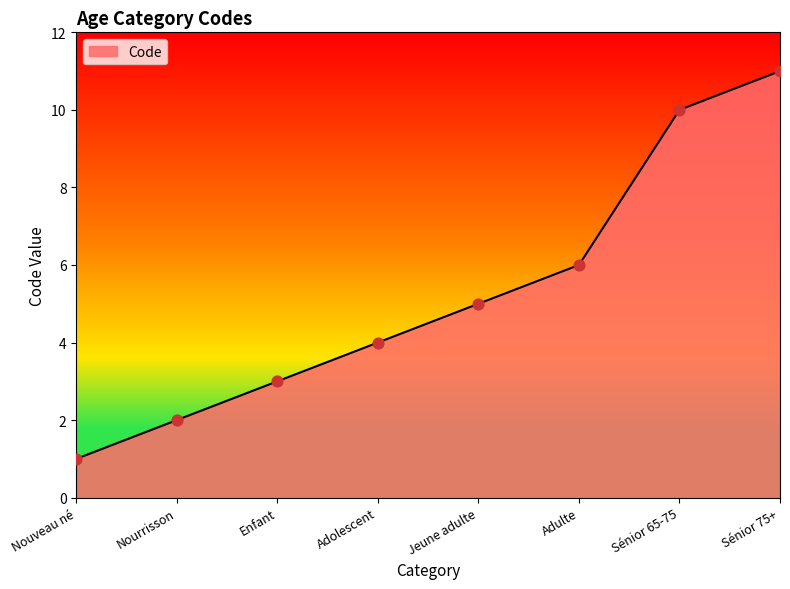

Which has a higher value, Jeune adulte or Adulte?

Adulte